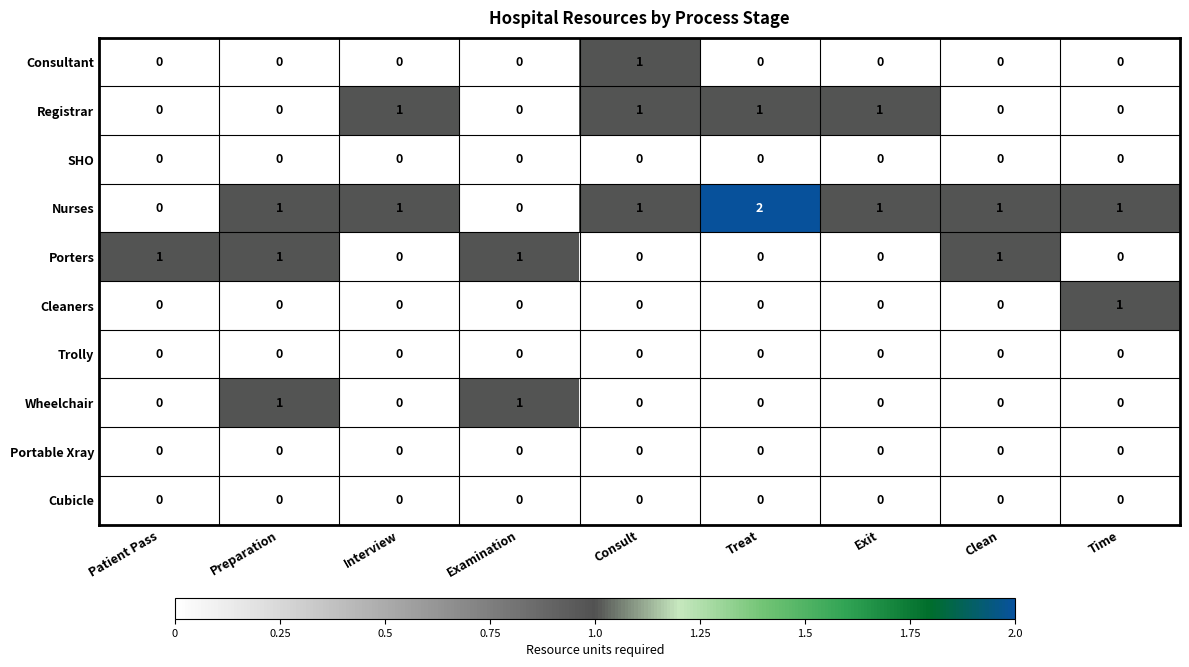

The value of Registrar at Interview is 1. True or false?

True